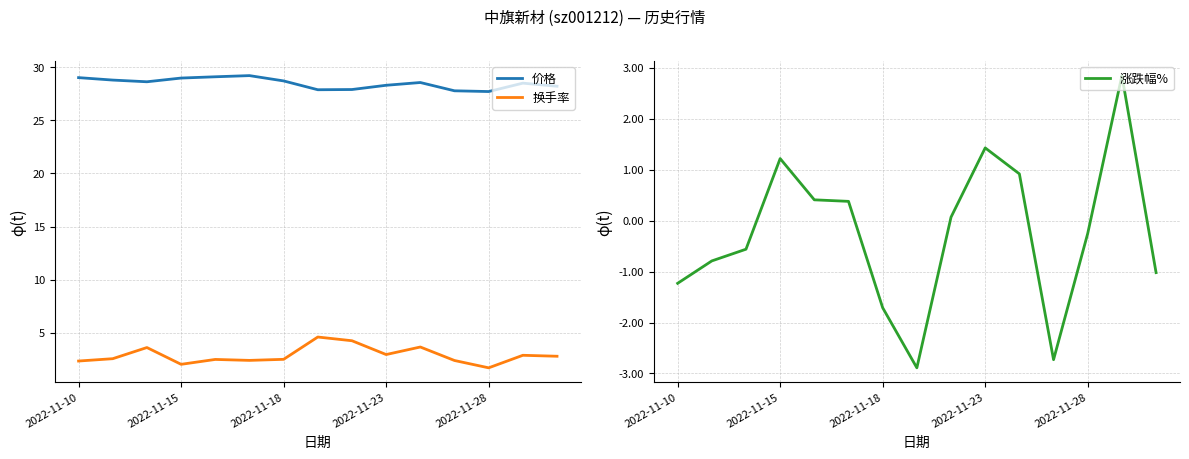

True or false: 换手率 has a value of 4.1 at 2022-11-23.

False